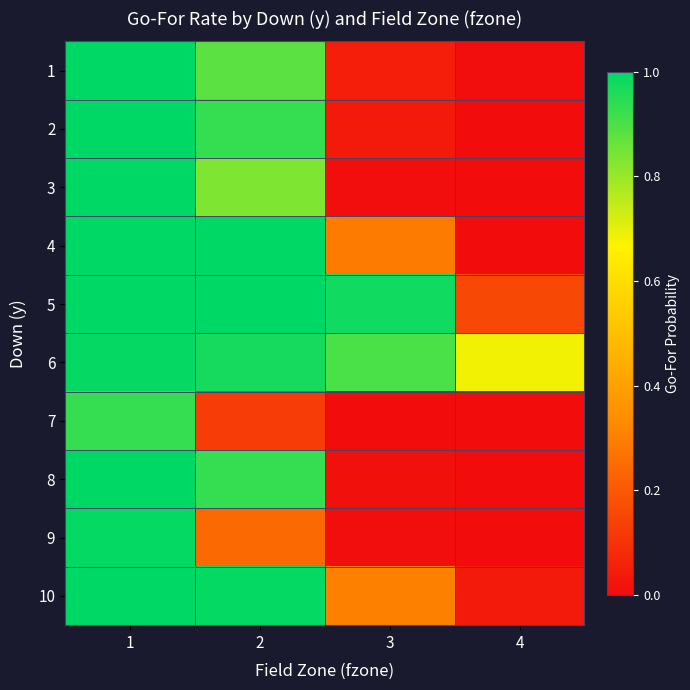

Rank the series at 1 from lowest to highest value.

7, 6, 9, 1, 2, 3, 4, 5, 8, 10